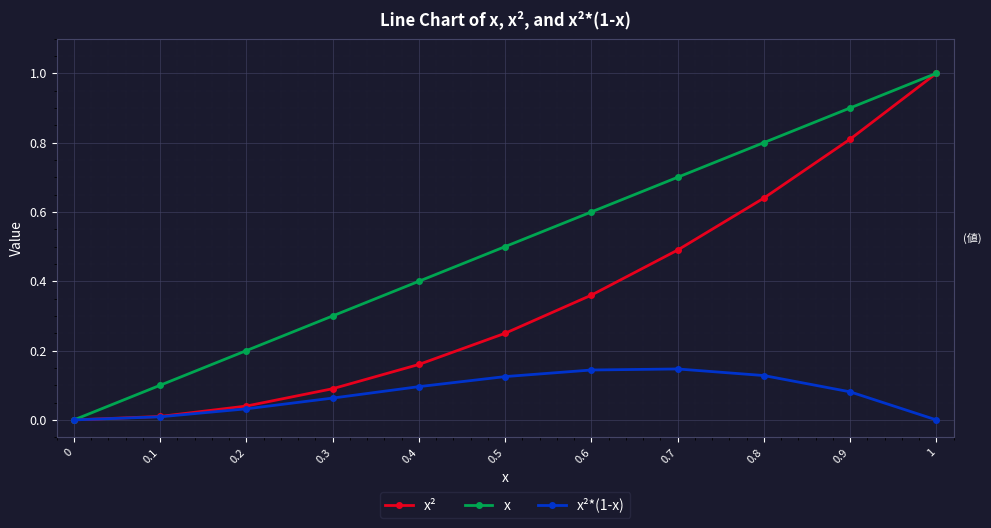

Which series changed the most between 0.5 and 0.8?

x²